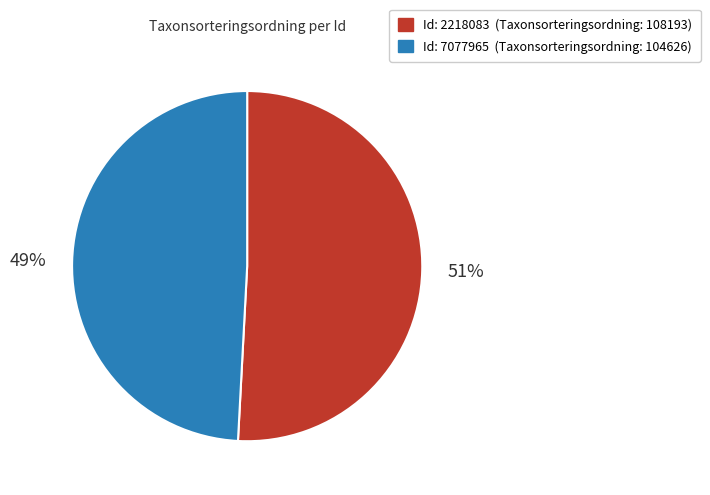

Is there any slice that represents more than half of the pie?

Yes